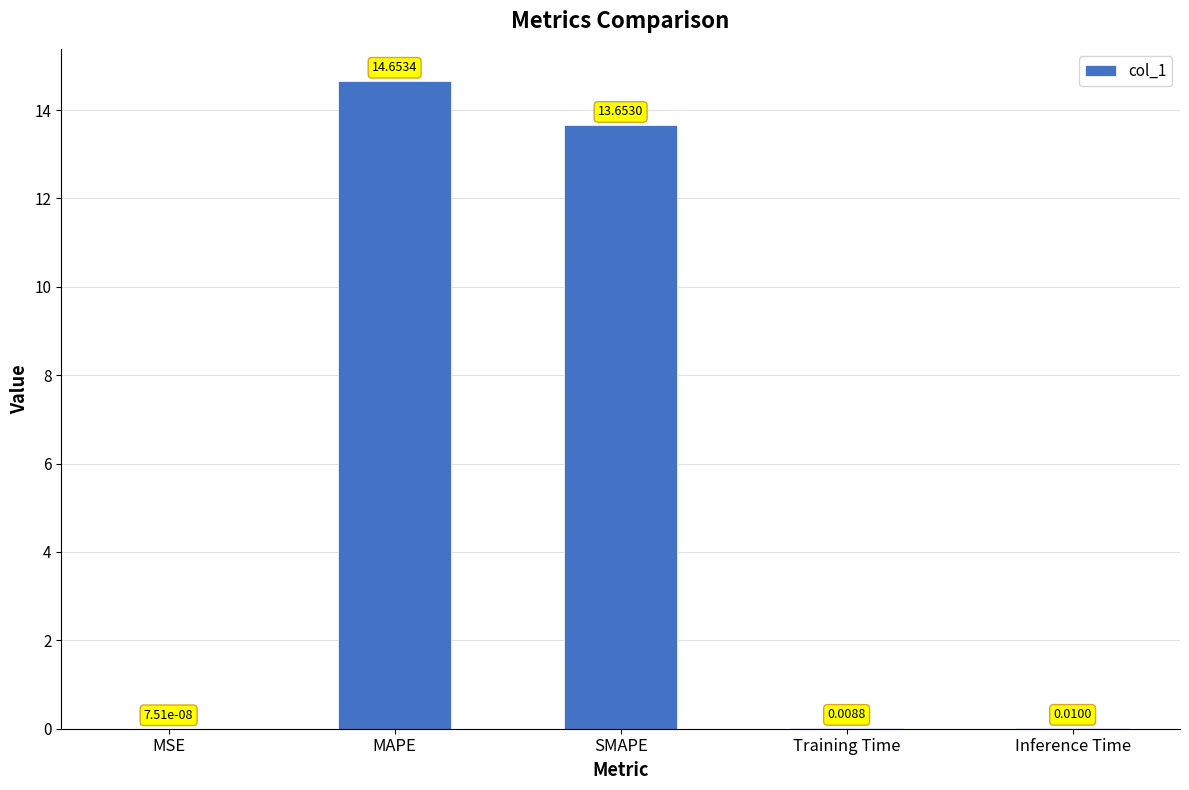

Which has a higher value, Inference Time or MAPE?

MAPE